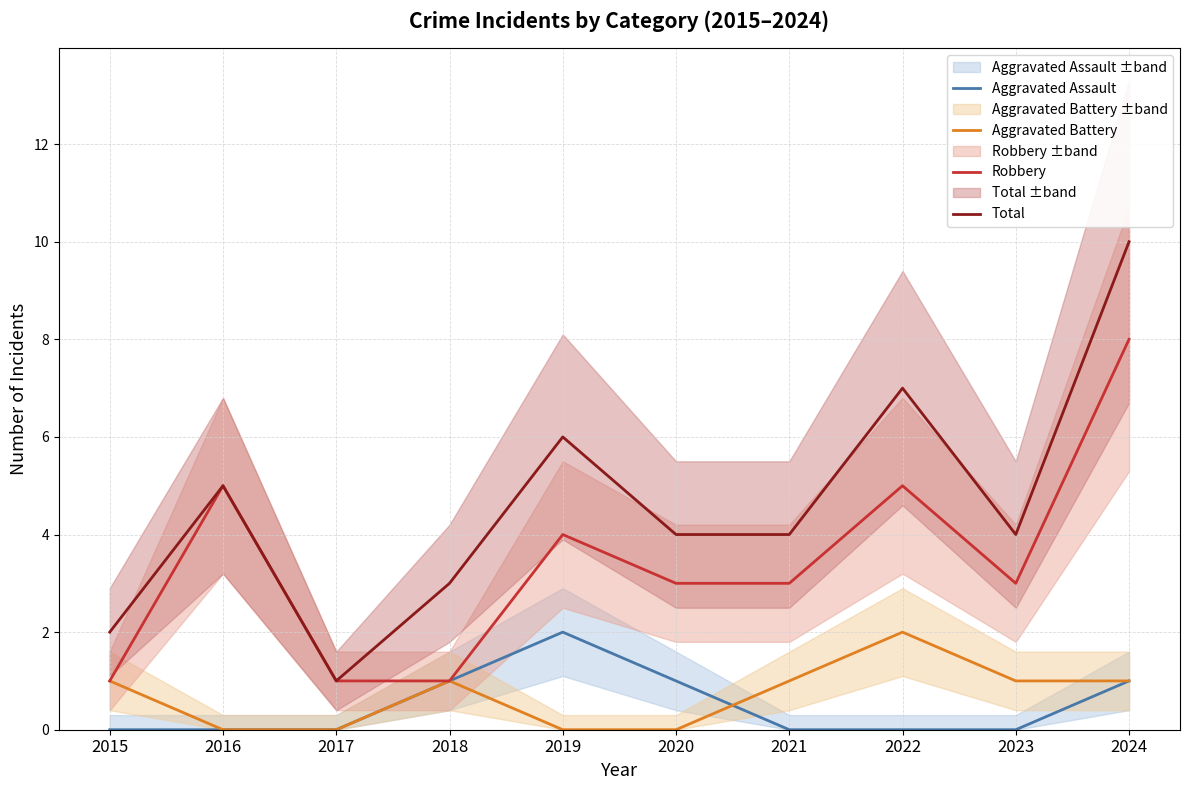

Does the chart have visible grid lines?

Yes